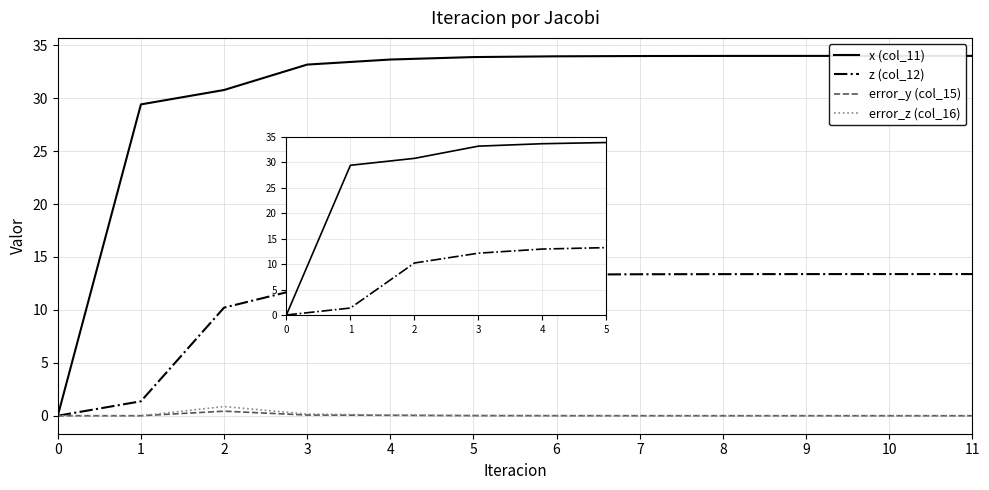

Which series has the widest spread of values?

x (col_11)